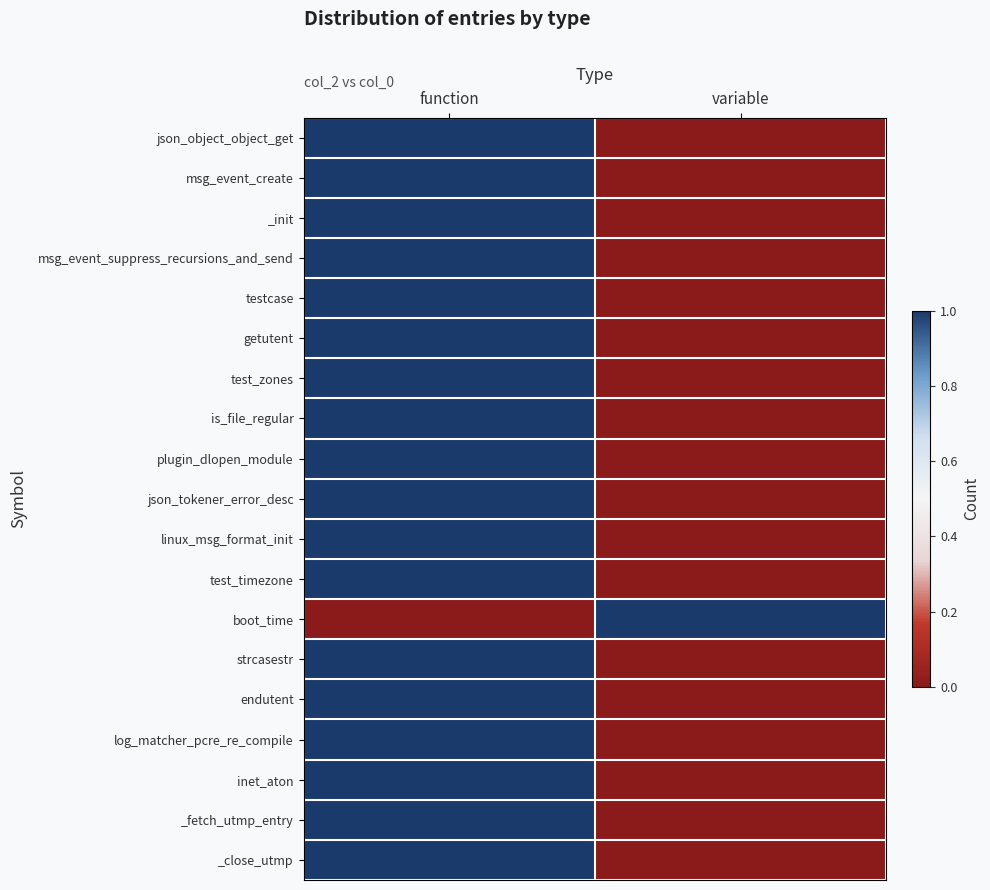

Reading right to left, transcribe all the data shown in this chart.

json_object_object_get: variable=0	function=1
msg_event_create: variable=0	function=1
_init: variable=0	function=1
msg_event_suppress_recursions_and_send: variable=0	function=1
testcase: variable=0	function=1
getutent: variable=0	function=1
test_zones: variable=0	function=1
is_file_regular: variable=0	function=1
plugin_dlopen_module: variable=0	function=1
json_tokener_error_desc: variable=0	function=1
linux_msg_format_init: variable=0	function=1
test_timezone: variable=0	function=1
boot_time: variable=1	function=0
strcasestr: variable=0	function=1
endutent: variable=0	function=1
log_matcher_pcre_re_compile: variable=0	function=1
inet_aton: variable=0	function=1
_fetch_utmp_entry: variable=0	function=1
_close_utmp: variable=0	function=1